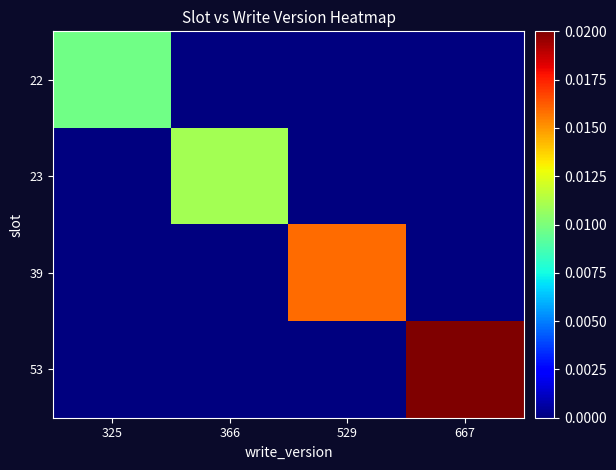

Count the number of categories in the chart.

4